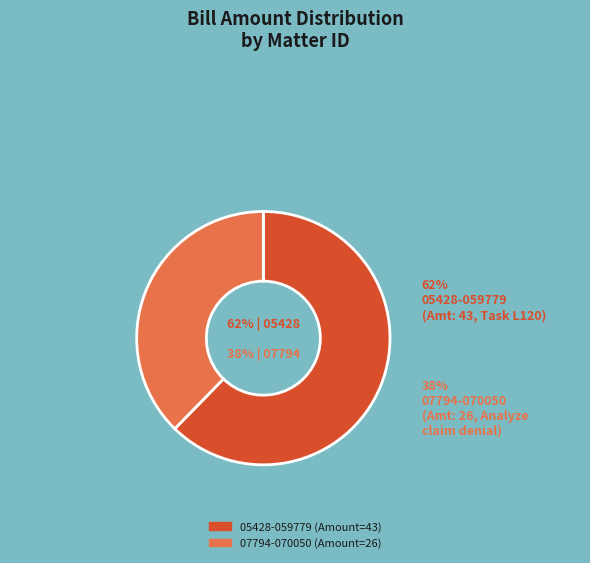

What is the ratio of the value at 07794-070050
(Amount: 26) to the value at 05428-059779
(Amount: 43)?

0.6